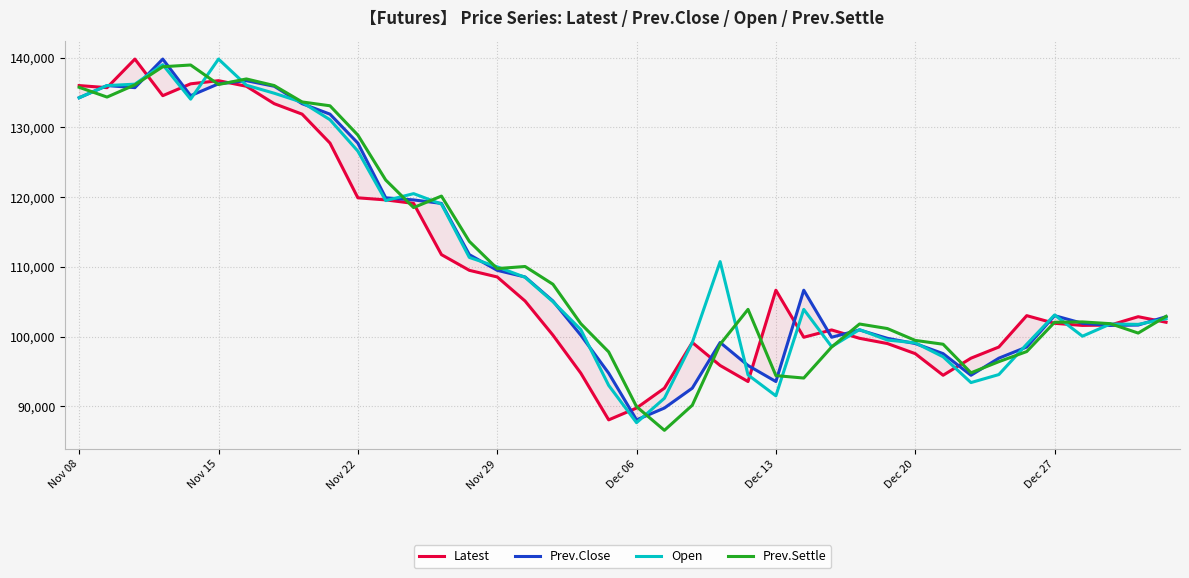

List the series in order of their peak value, highest first.

Latest, Prev.Close, Open, Prev.Settle